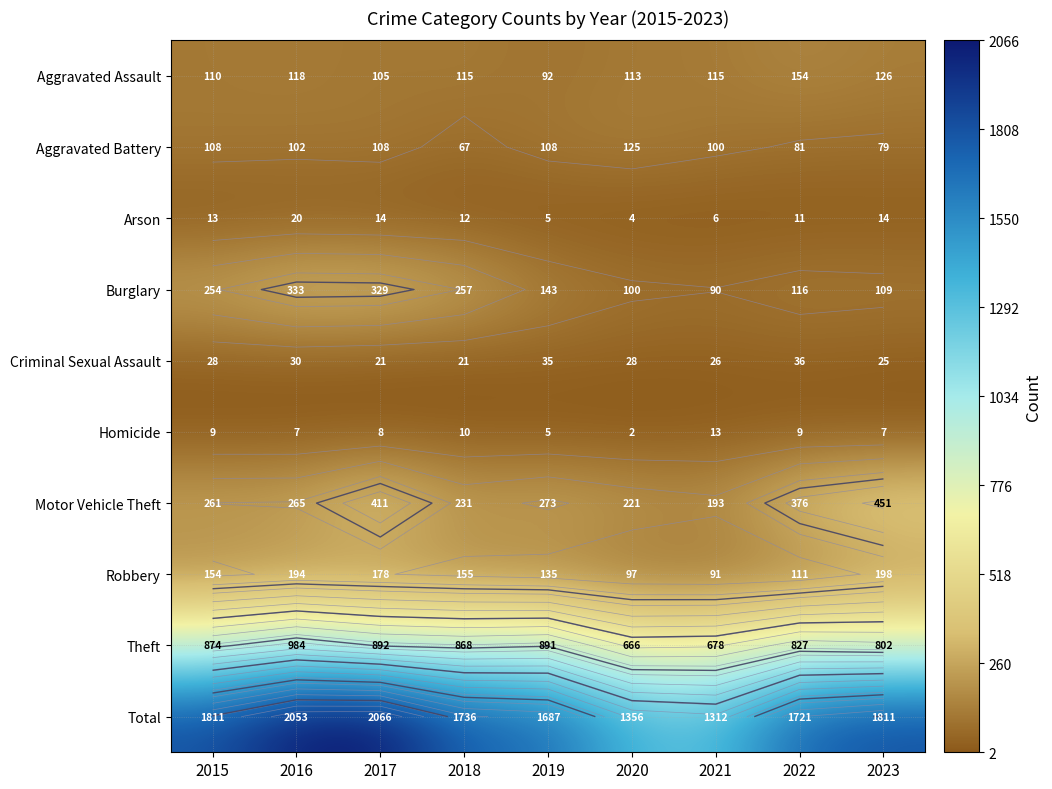

Where does the Aggravated Assault series first go above 115?

2016